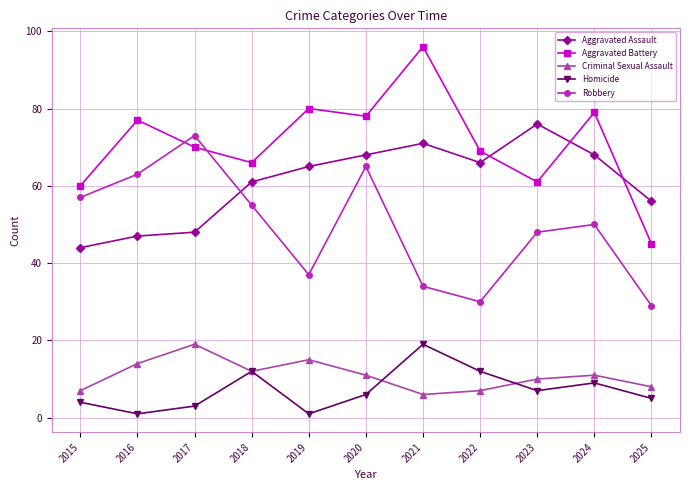

What is the spread (max minus min) of values at 2021?

90